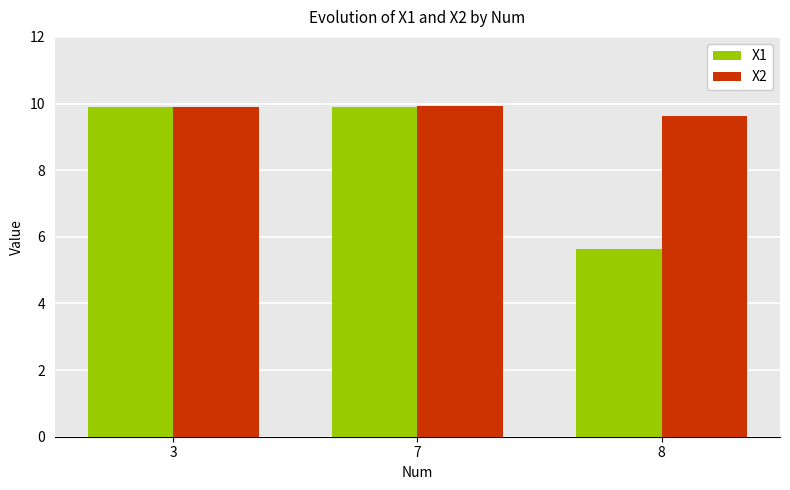

Reading left to right, transcribe all the data shown in this chart.

X1: 9.9	9.9	5.6
X2: 9.9	9.9	9.6